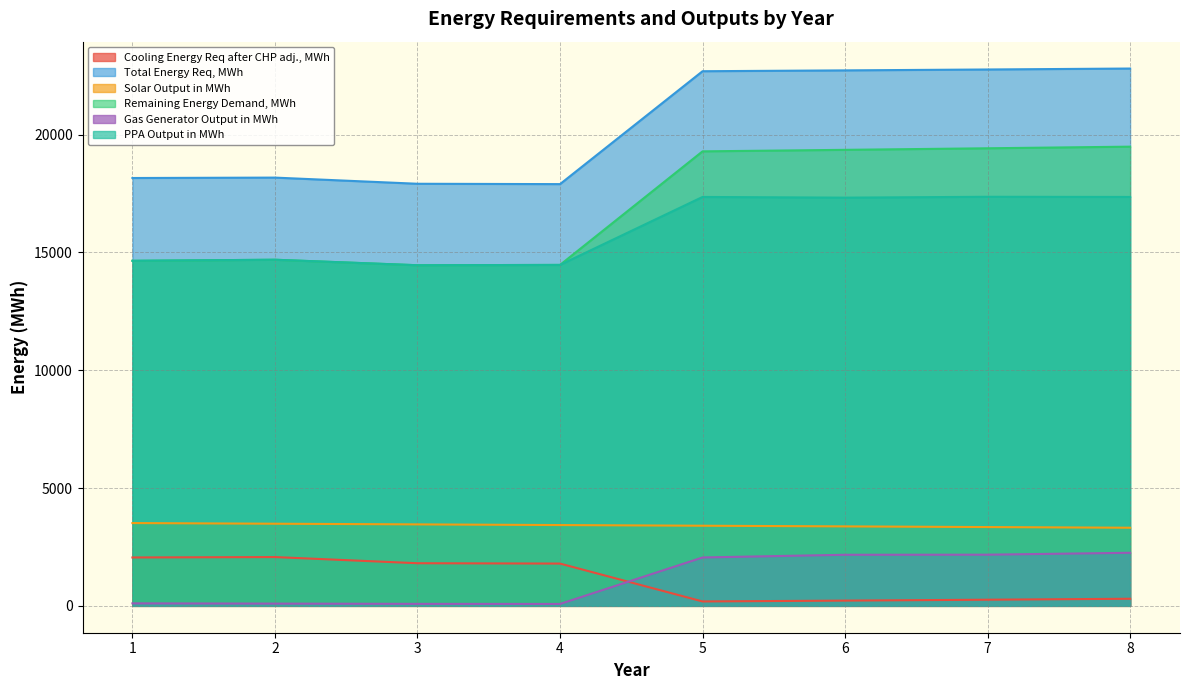

Does the chart have visible grid lines?

Yes